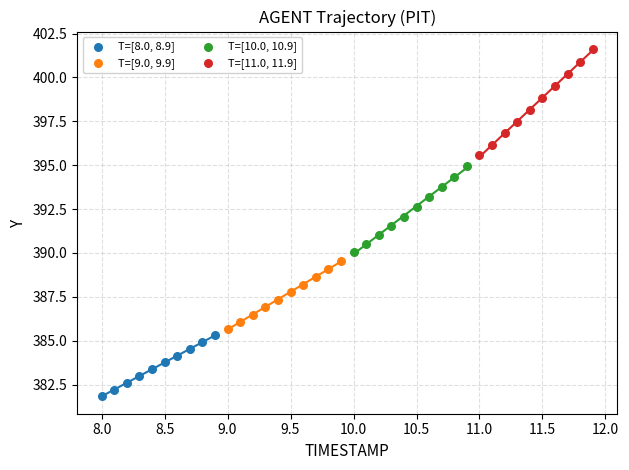

Which series reaches the maximum Y coordinate?

T=[11.0, 11.9]